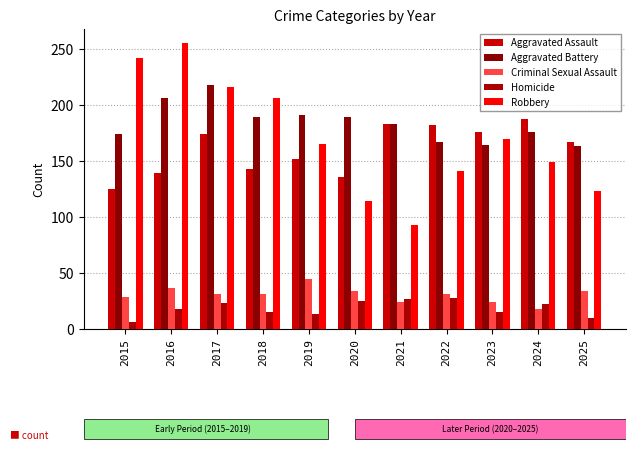

What is the average value of the Criminal Sexual Assault series?

31